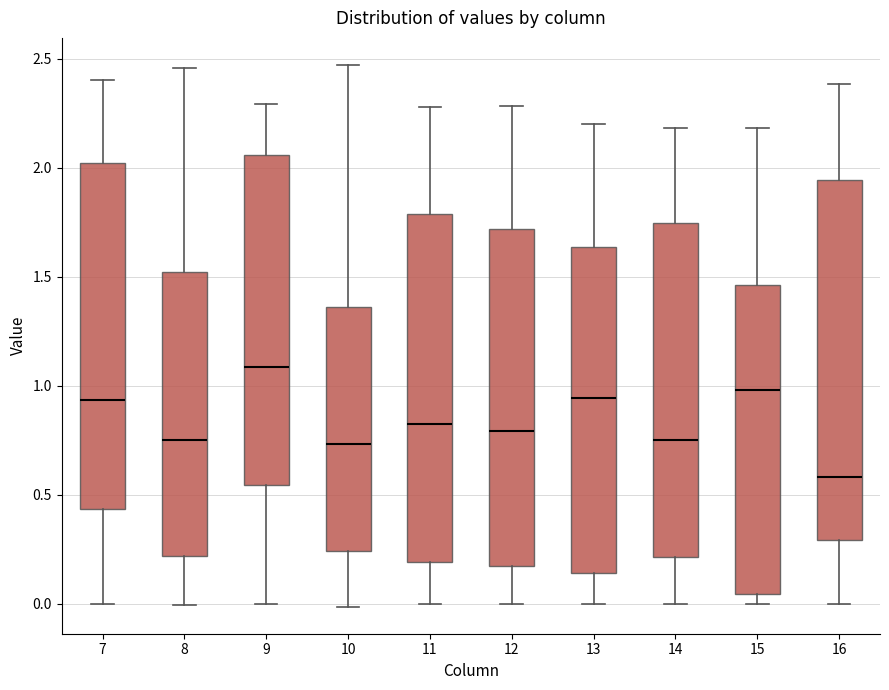

Where does the upper whisker of the box at x = 9 end on the y-axis? The values are not printed on the chart, so give them approximately, as read against the axis.

2.30